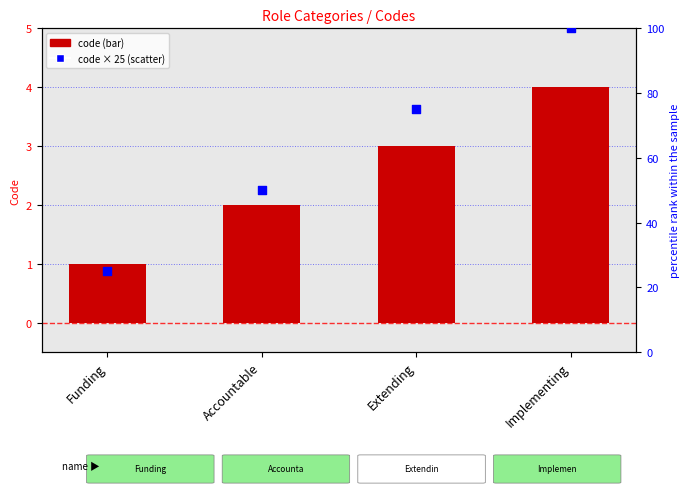

Which series has the largest Y range (max minus min)?

code (scaled)